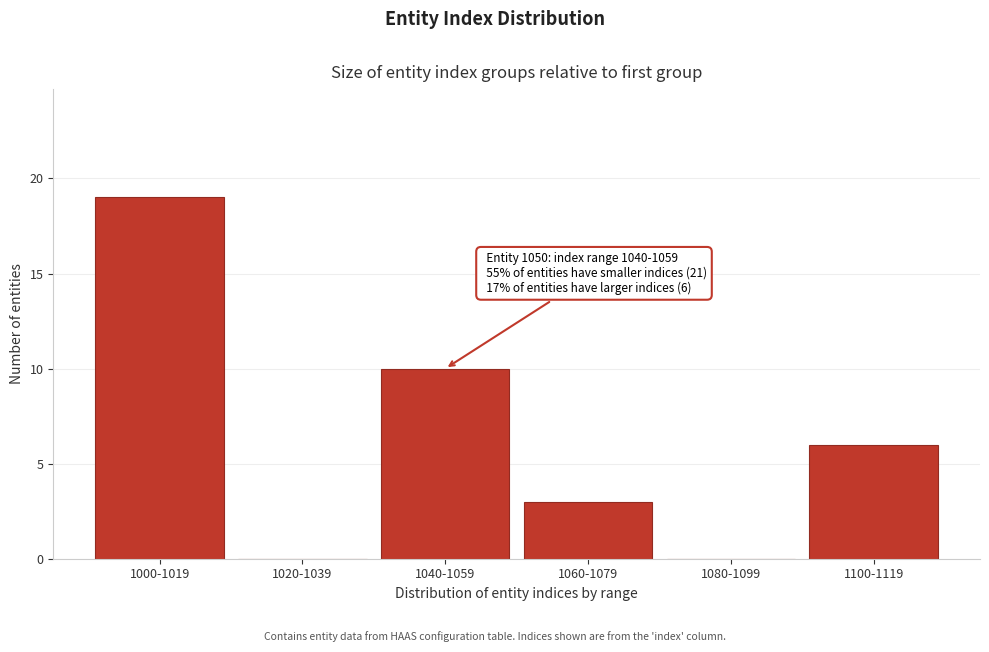

Reading left to right, list all the values displayed in this chart.

1000-1019=19	1020-1039=0	1040-1059=10	1060-1079=3	1080-1099=0	1100-1119=6